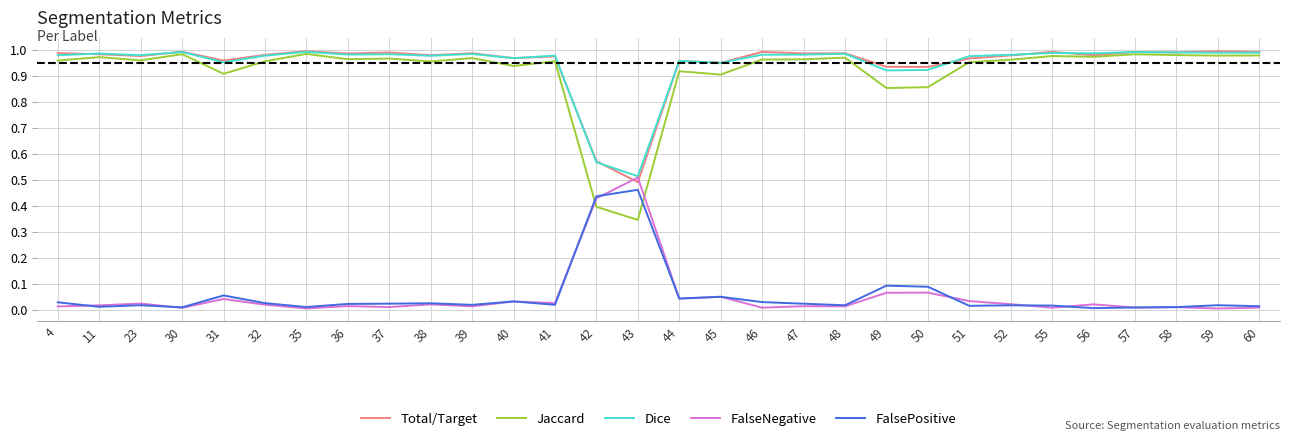

Is the value of FalseNegative at 38 greater than the value of Jaccard at 40?

No